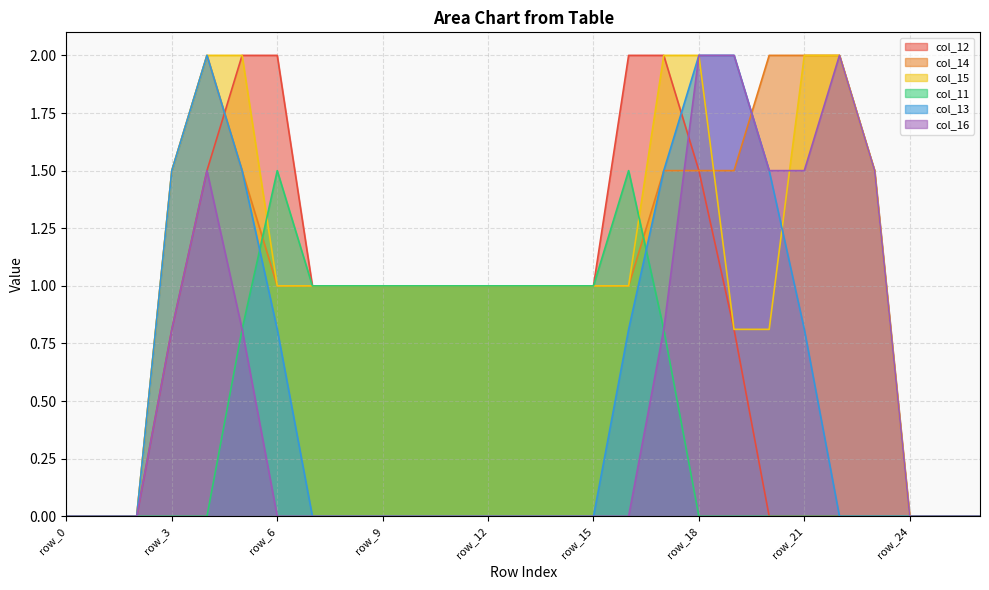

Where is the first local maximum for col_14?

row_4